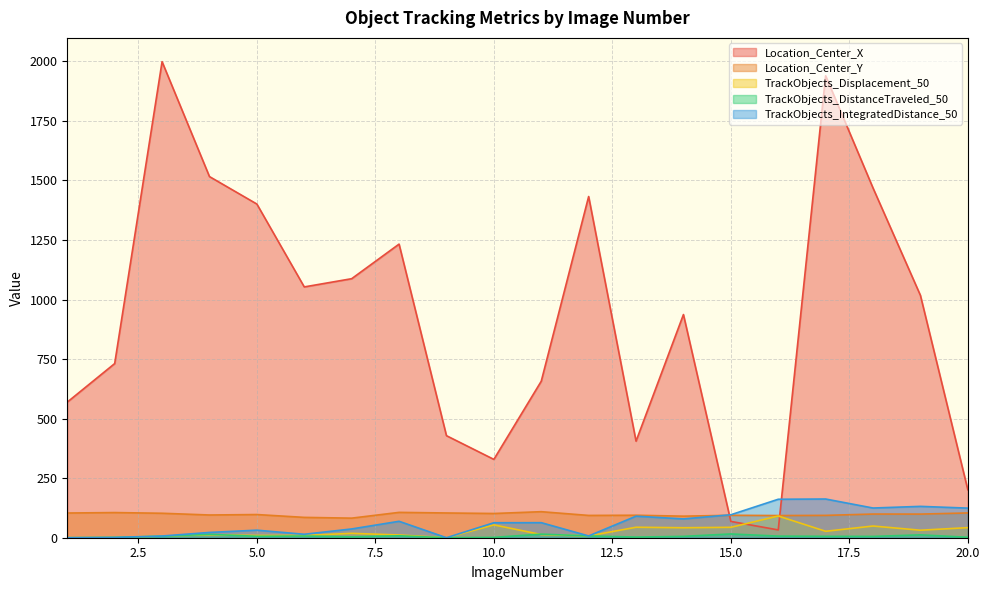

Which series has the largest total across all categories?

Location_Center_X